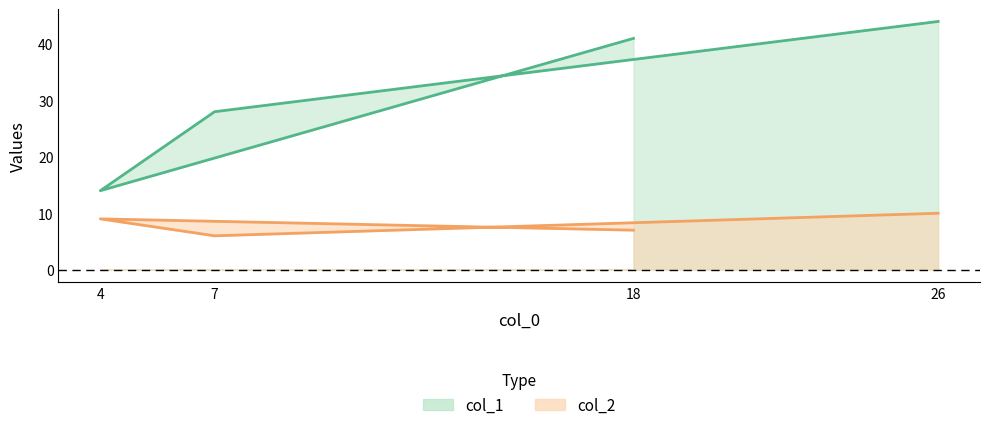

At which category is the sum across all series the highest?

26